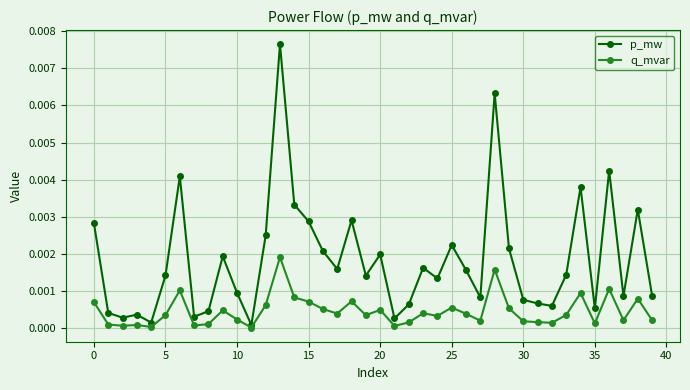

True or false: p_mw has more than 1 points higher than both neighbors.

True